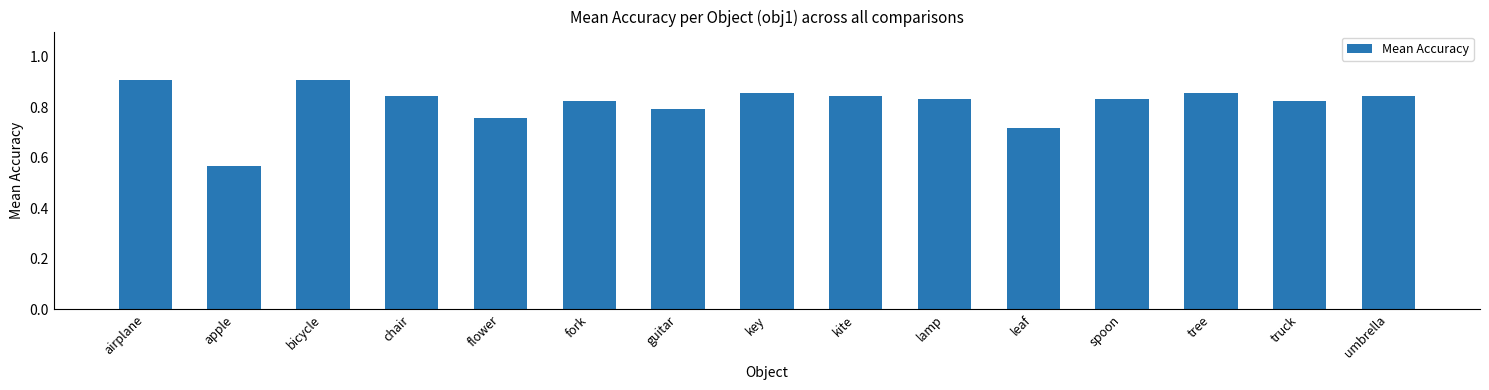

The value at bicycle is 0.9. True or false?

True